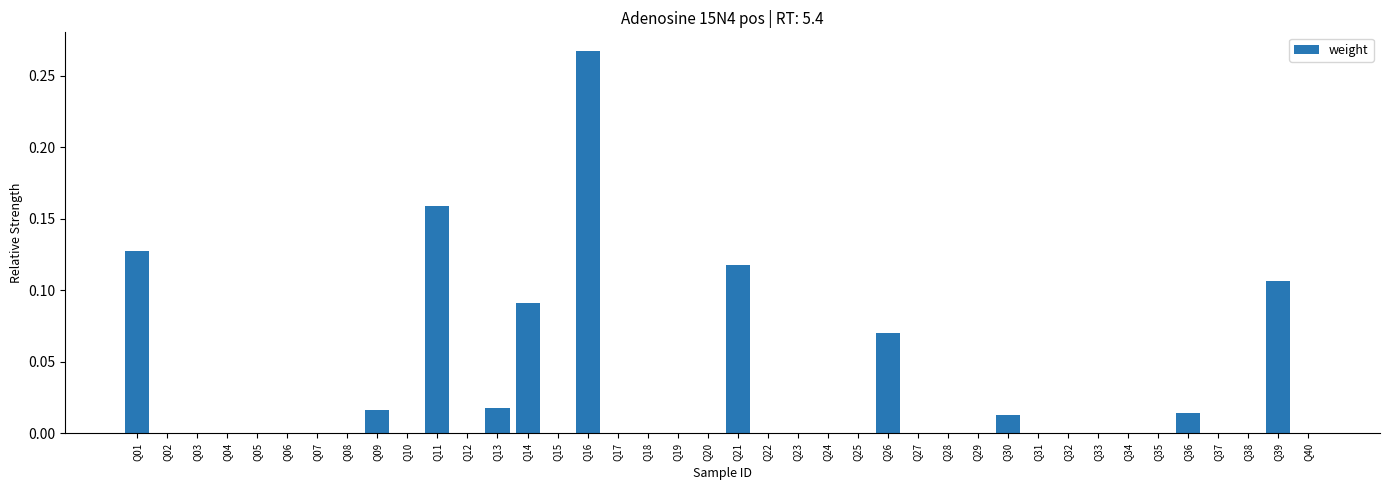

Which has a higher value, Q11 or Q04?

Q11